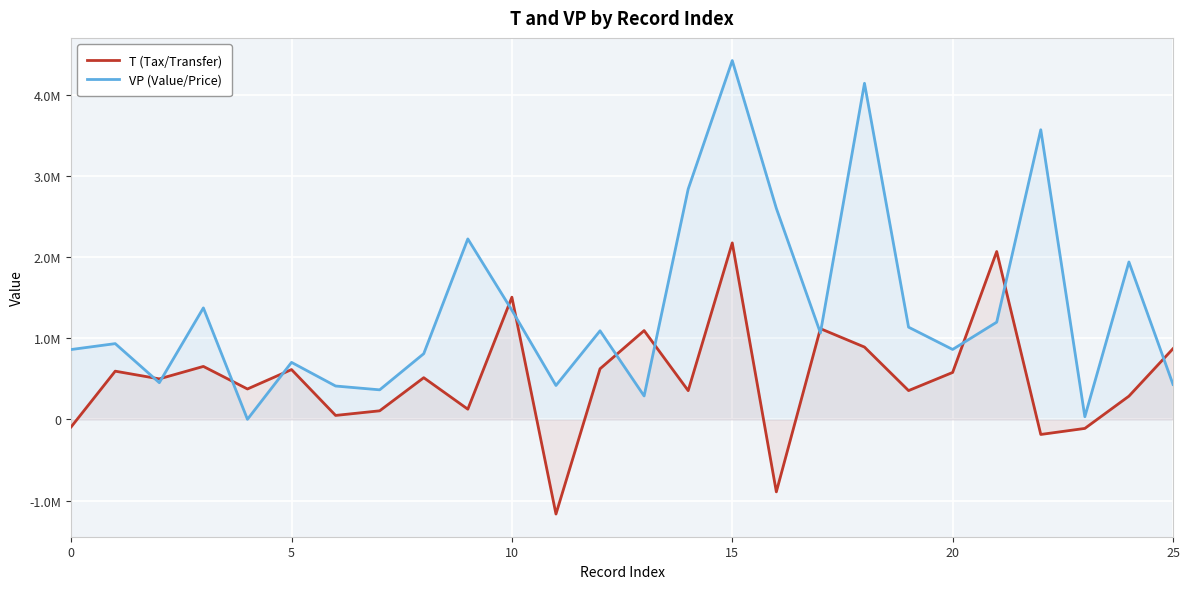

What is the sum of all T (Tax/Transfer) values?

13033060